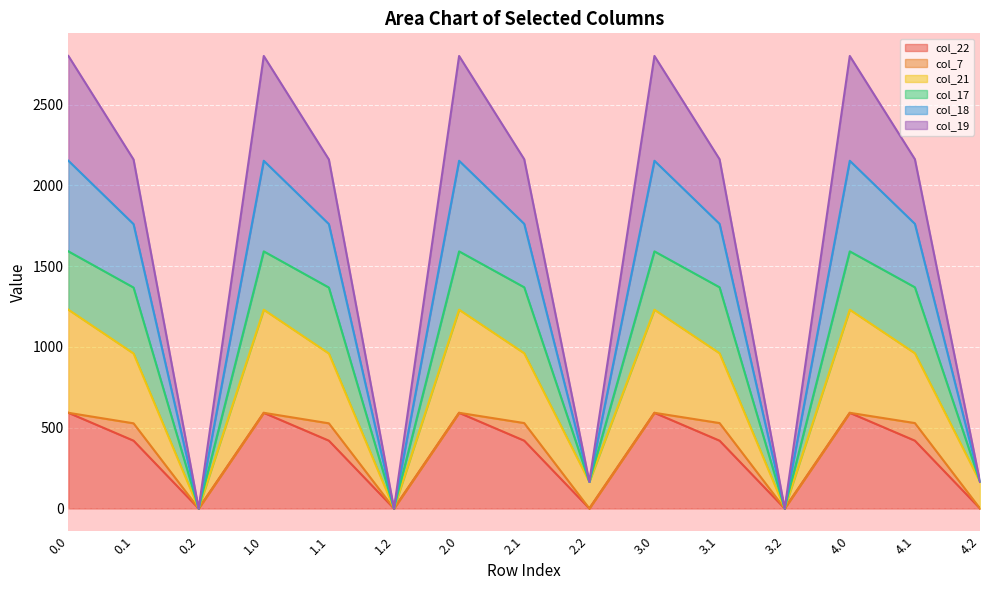

What is the highest value of the col_22 series?

592.3